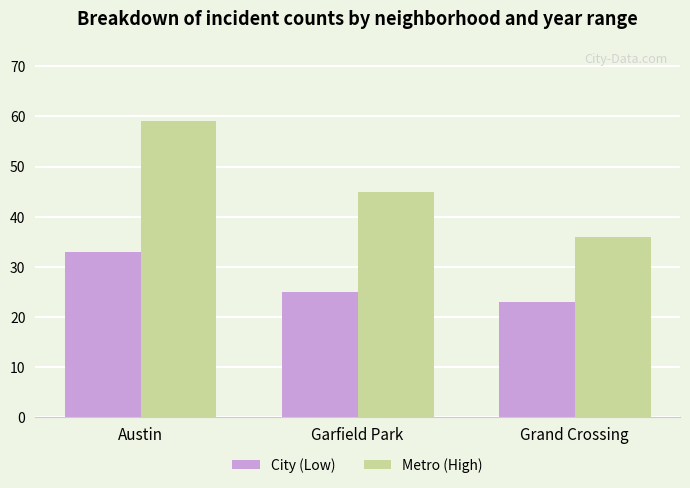

What is the total value across all series at Grand Crossing?

59